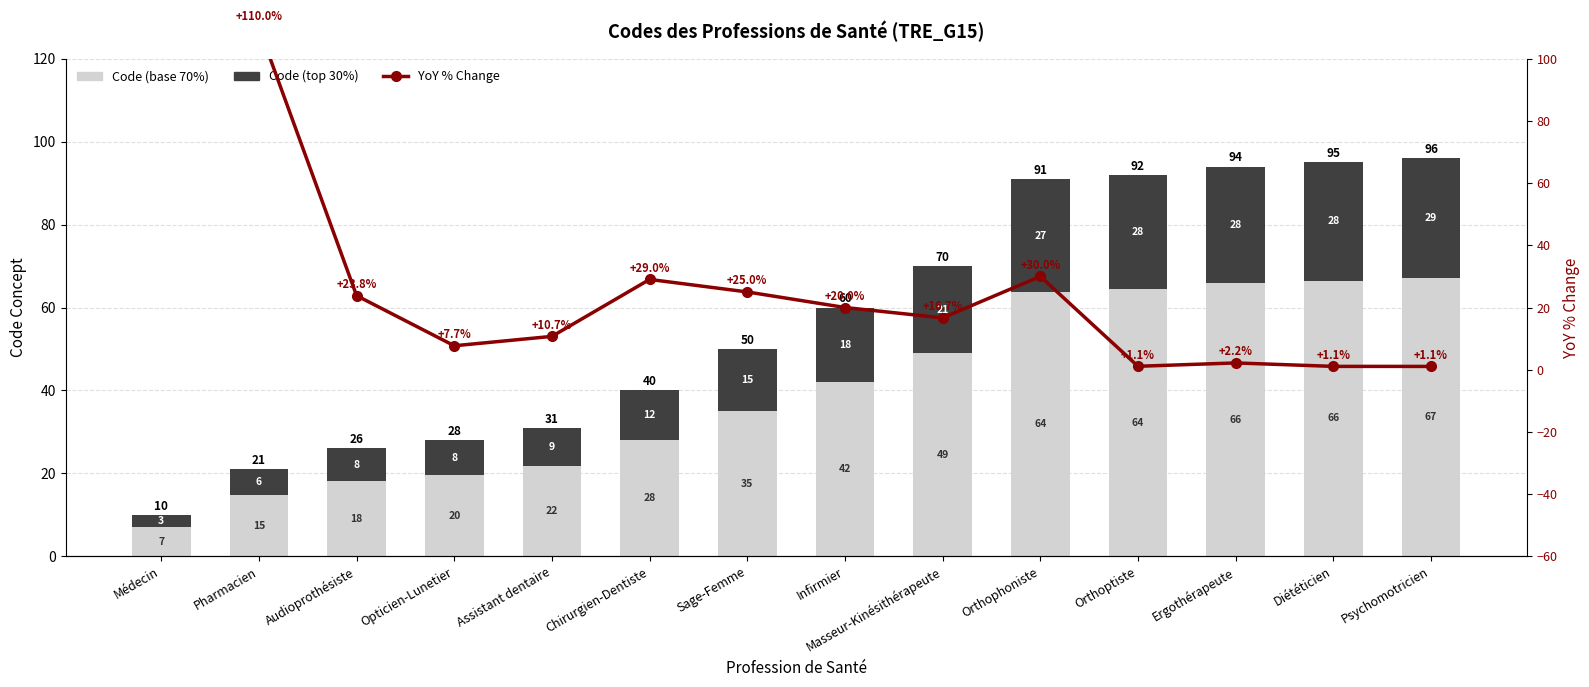

How many groups of bars are there?

14